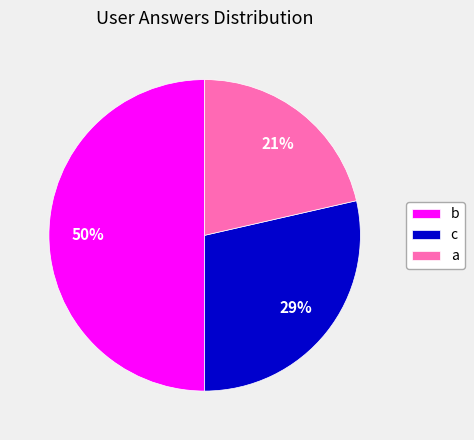

Do a and b together represent more than half of the pie?

Yes